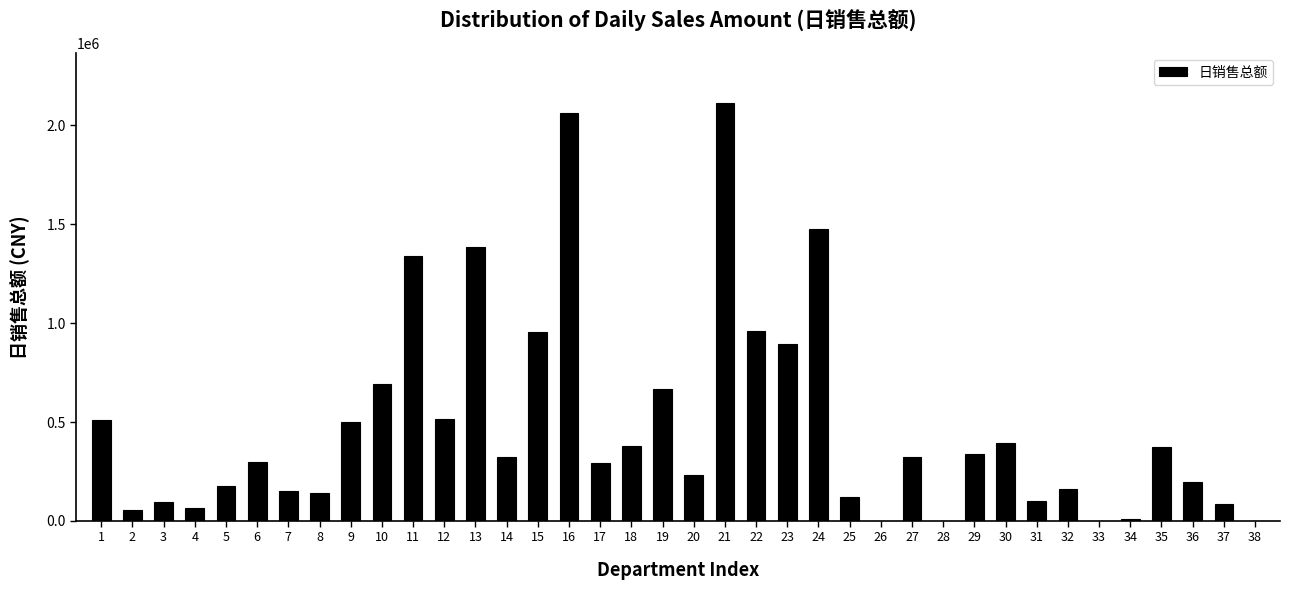

What is the greatest value displayed?

2112081.2